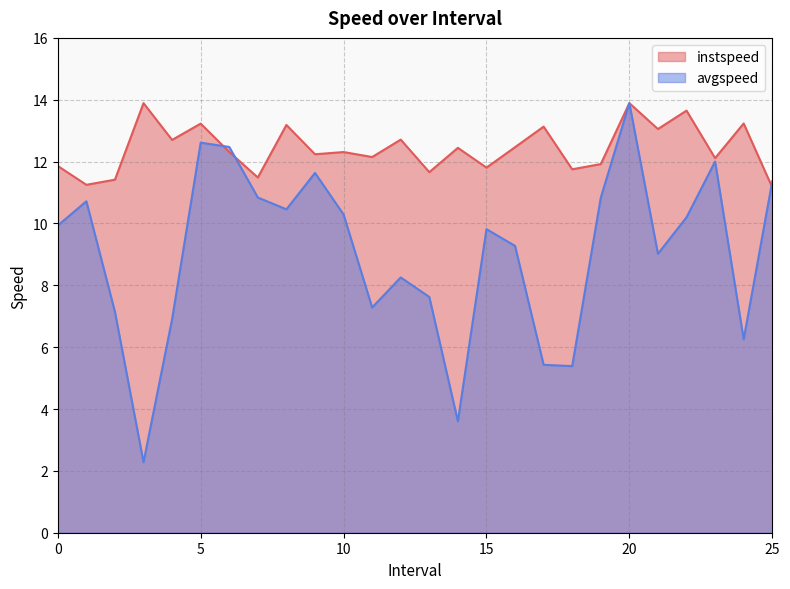

At which label does instspeed first exceed 12?

3.0